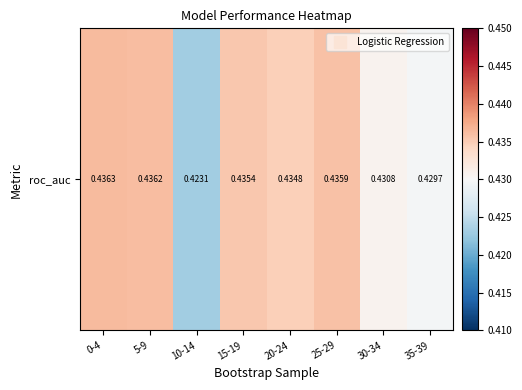

The chart shows a value of 0.1 at 15-19. True or false?

False